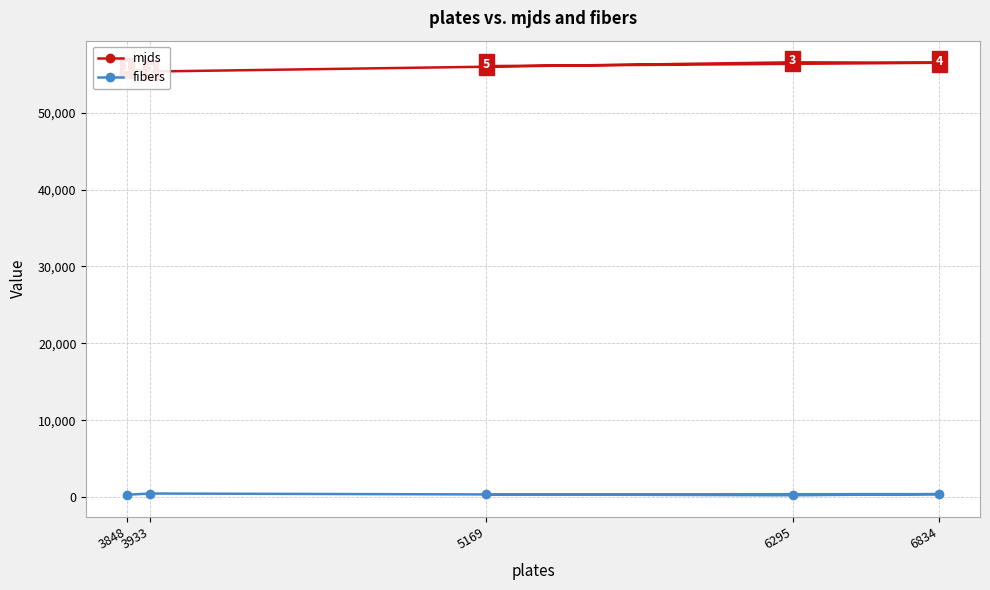

True or false: fibers has more than 2 interior local peaks.

False